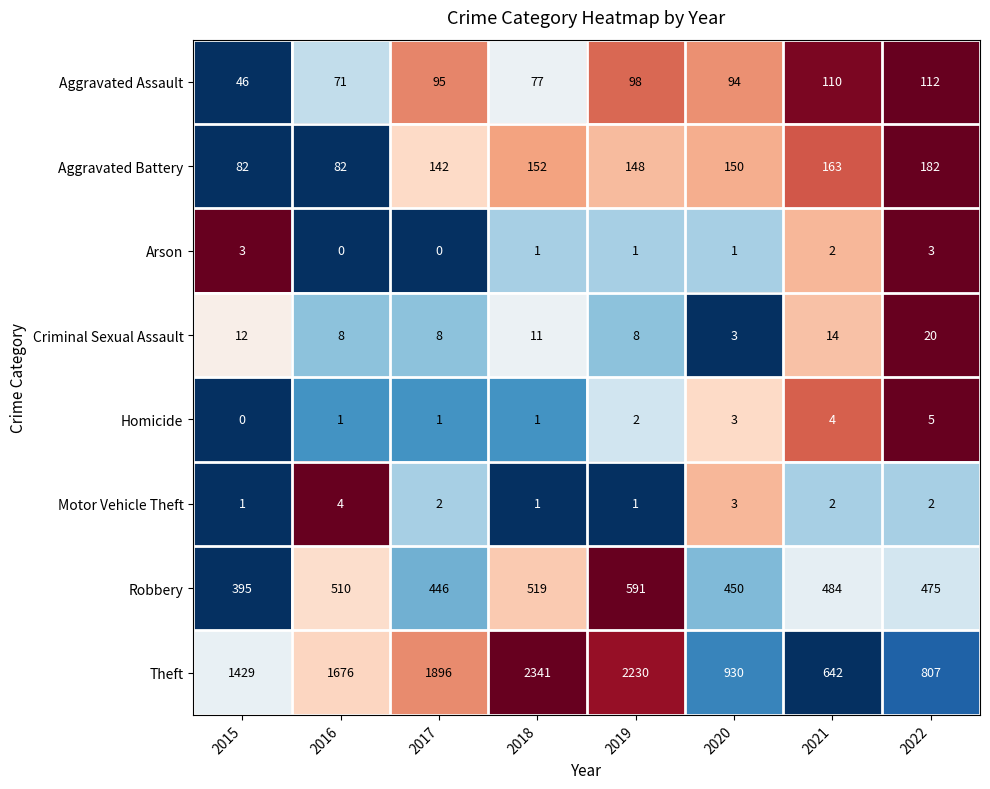

The value of Robbery at 2016 is 510. True or false?

True